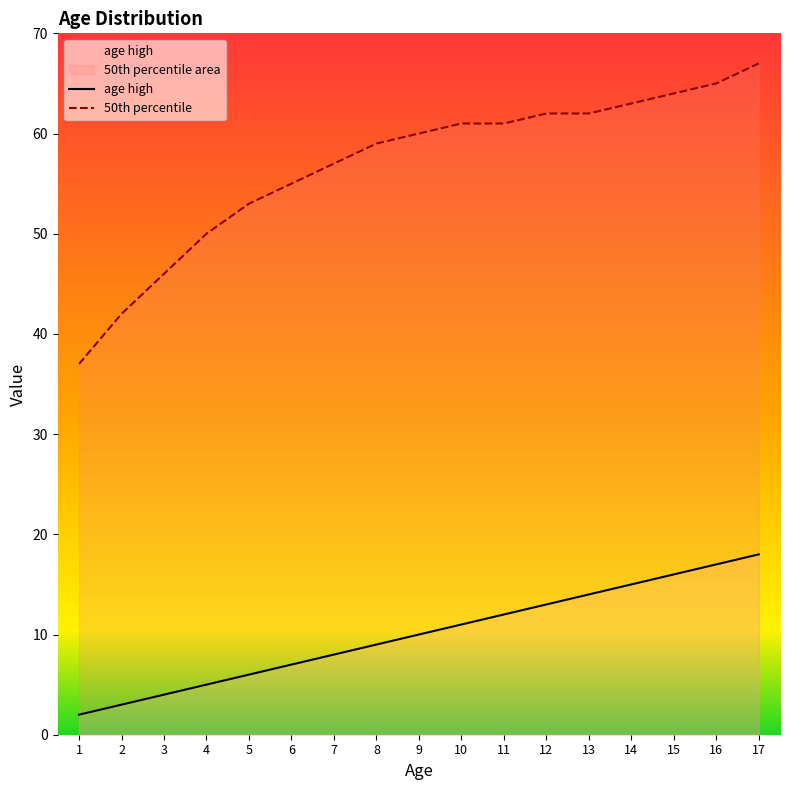

What is the difference between the maximum and minimum values in the age high series?

16